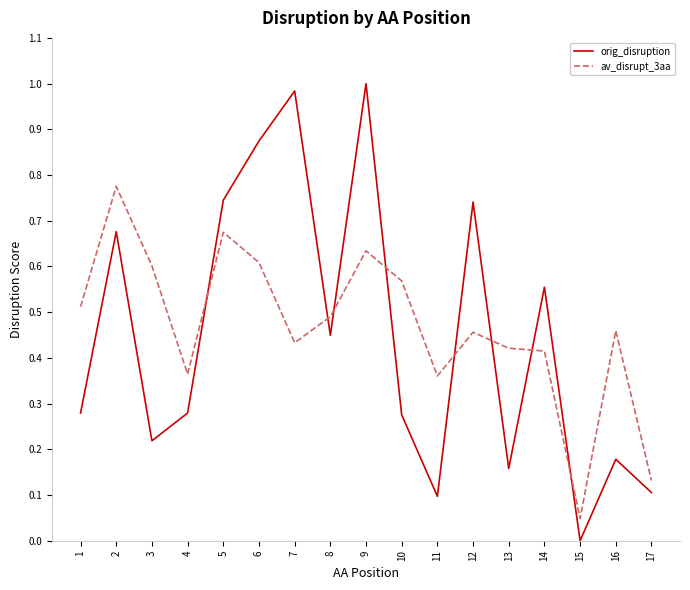

Which series has the widest spread of values?

orig_disruption